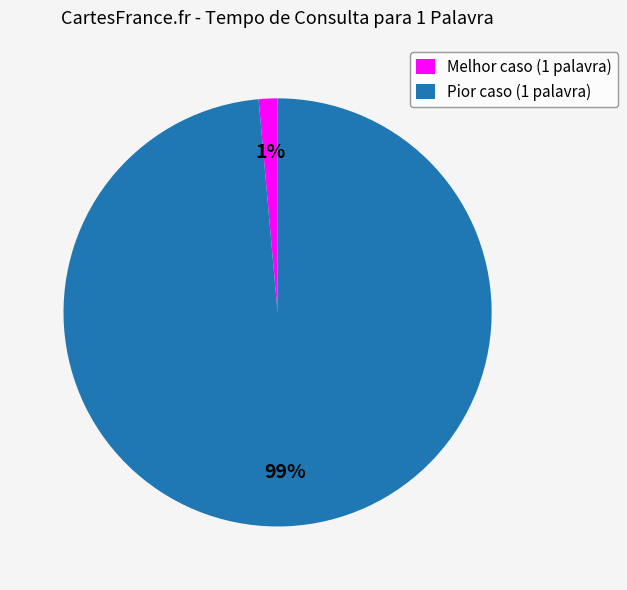

Do Melhor caso (1 palavra) and Pior caso (1 palavra) together represent more than half of the pie?

Yes